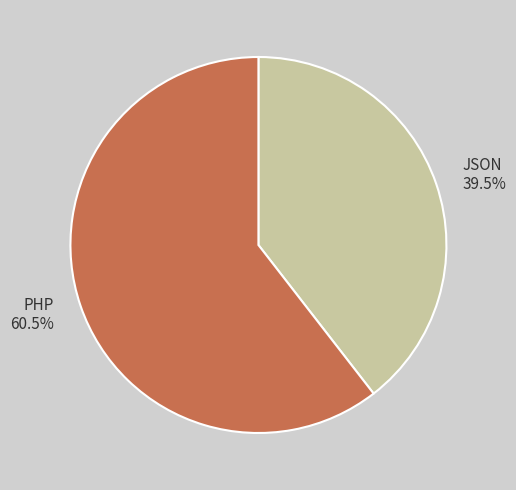

What is the total percentage of PHP and JSON?

100.0%